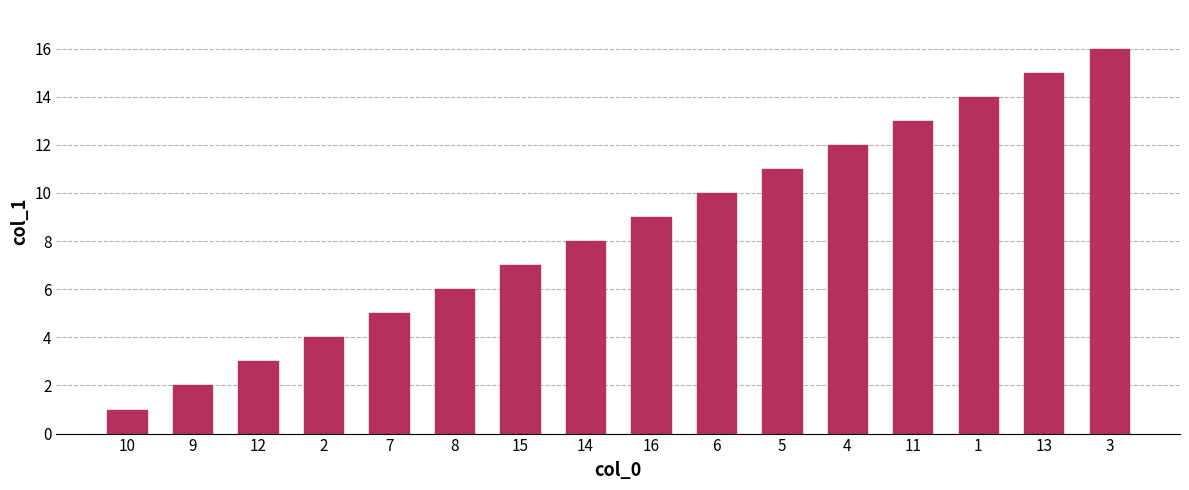

What is the difference between the values at 5 and 7?

6